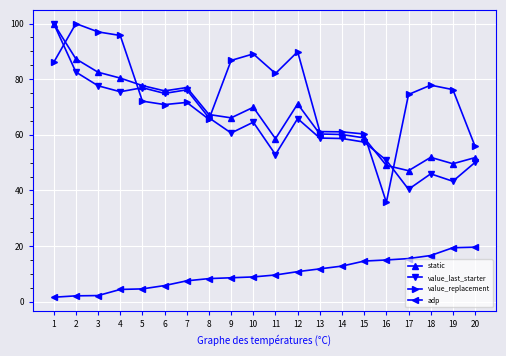

Between which two adjacent categories do value_last_starter and value_replacement first intersect?

1 and 2